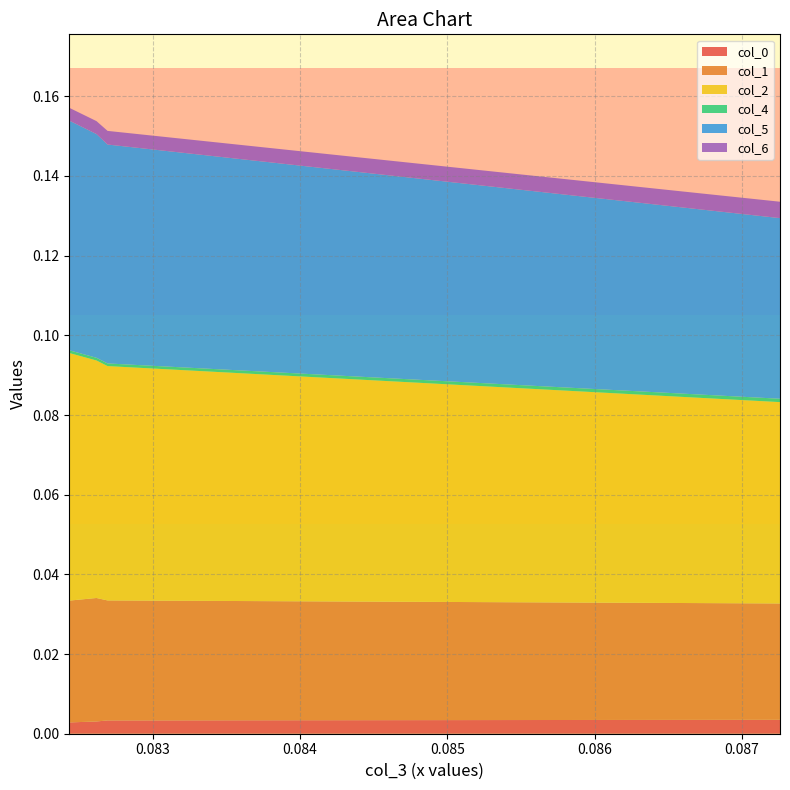

Reading left to right, extract all data points from this chart.

col_0: 0=0.0	1=0.0	2=0.0	3=0.0
col_1: 0=0.0	1=0.0	2=0.0	3=0.0
col_2: 0=0.1	1=0.1	2=0.1	3=0.1
col_4: 0=0.0	1=0.0	2=0.0	3=0.0
col_5: 0=0.0	1=0.1	2=0.1	3=0.1
col_6: 0=0.0	1=0.0	2=0.0	3=0.0